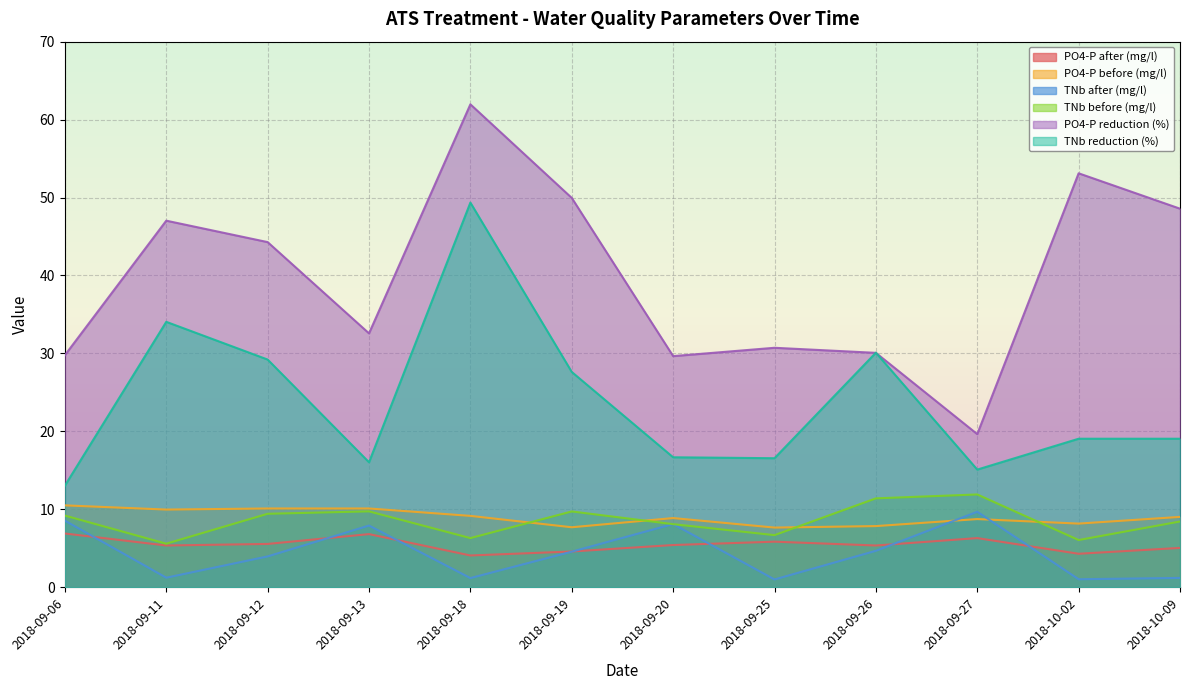

Rank the categories by TNb reduction (%) value from highest to lowest.

2018-09-18, 2018-09-11, 2018-09-26, 2018-09-12, 2018-09-19, 2018-10-02, 2018-10-09, 2018-09-20, 2018-09-25, 2018-09-13, 2018-09-27, 2018-09-06